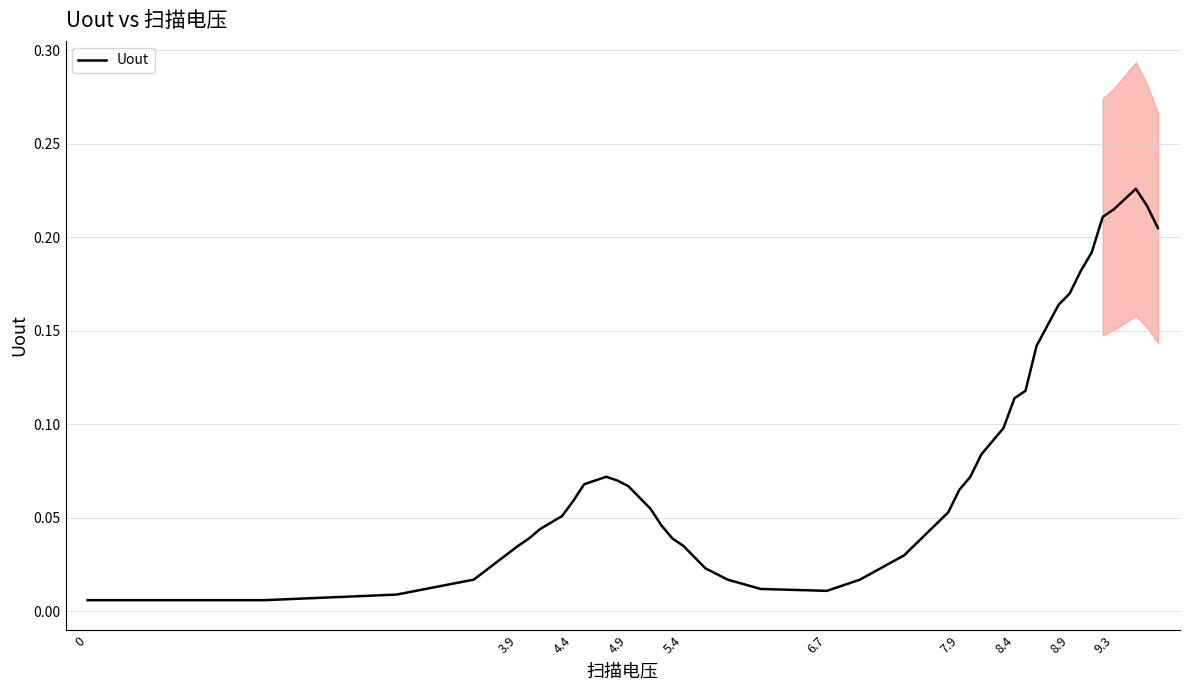

True or false: there are more than 1 points higher than both neighbors.

True